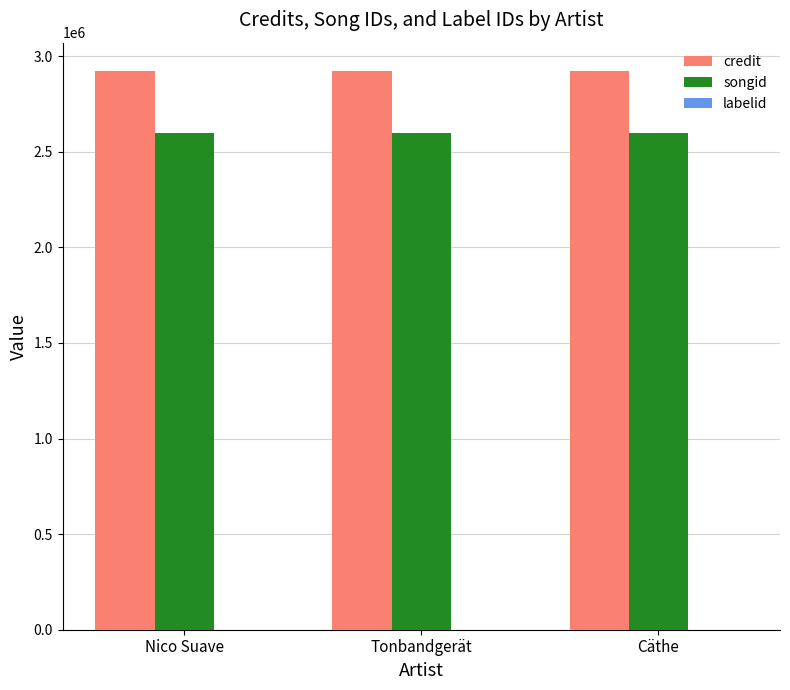

What is the maximum value shown in the chart?

2924346